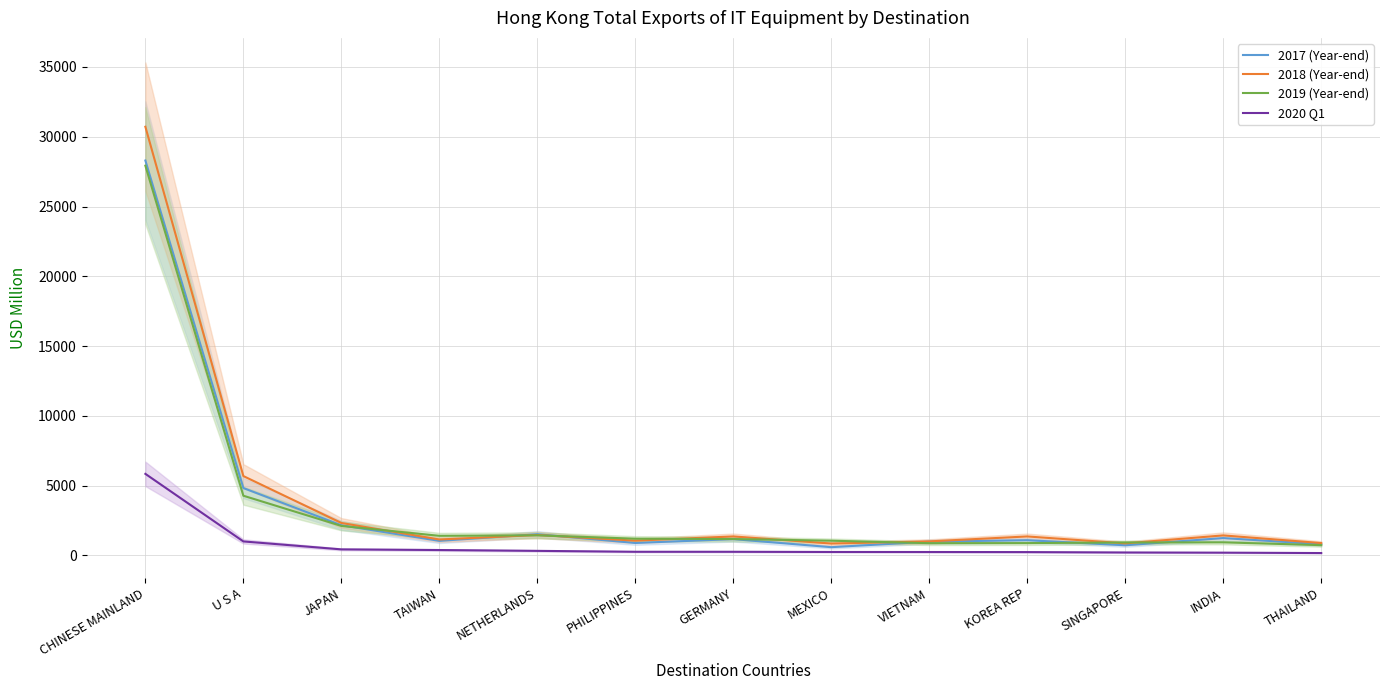

Reading left to right, transcribe all the data shown in this chart.

2017 (Year-end): CHINESE MAINLAND=28300.2	U S A=4830.9	JAPAN=2165.8	TAIWAN=1048.0	NETHERLANDS=1521.9	PHILIPPINES=896.9	GERMANY=1172.7	MEXICO=595.7	VIETNAM=990.5	KOREA REP=1094.9	SINGAPORE=732.7	INDIA=1247.1	THAILAND=810.9
2018 (Year-end): CHINESE MAINLAND=30719.0	U S A=5690.5	JAPAN=2329.7	TAIWAN=1146.7	NETHERLANDS=1466.2	PHILIPPINES=1061.3	GERMANY=1365.8	MEXICO=855.7	VIETNAM=1010.5	KOREA REP=1364.1	SINGAPORE=867.3	INDIA=1439.3	THAILAND=890.1
2019 (Year-end): CHINESE MAINLAND=27929.7	U S A=4282.4	JAPAN=2117.7	TAIWAN=1409.7	NETHERLANDS=1443.6	PHILIPPINES=1203.3	GERMANY=1177.9	MEXICO=1059.3	VIETNAM=881.0	KOREA REP=887.7	SINGAPORE=932.1	INDIA=941.7	THAILAND=740.9
2020 Q1: CHINESE MAINLAND=5848.2	U S A=1006.8	JAPAN=438.1	TAIWAN=391.3	NETHERLANDS=331.3	PHILIPPINES=266.1	GERMANY=265.6	MEXICO=251.4	VIETNAM=248.8	KOREA REP=243.0	SINGAPORE=215.4	INDIA=202.8	THAILAND=174.6